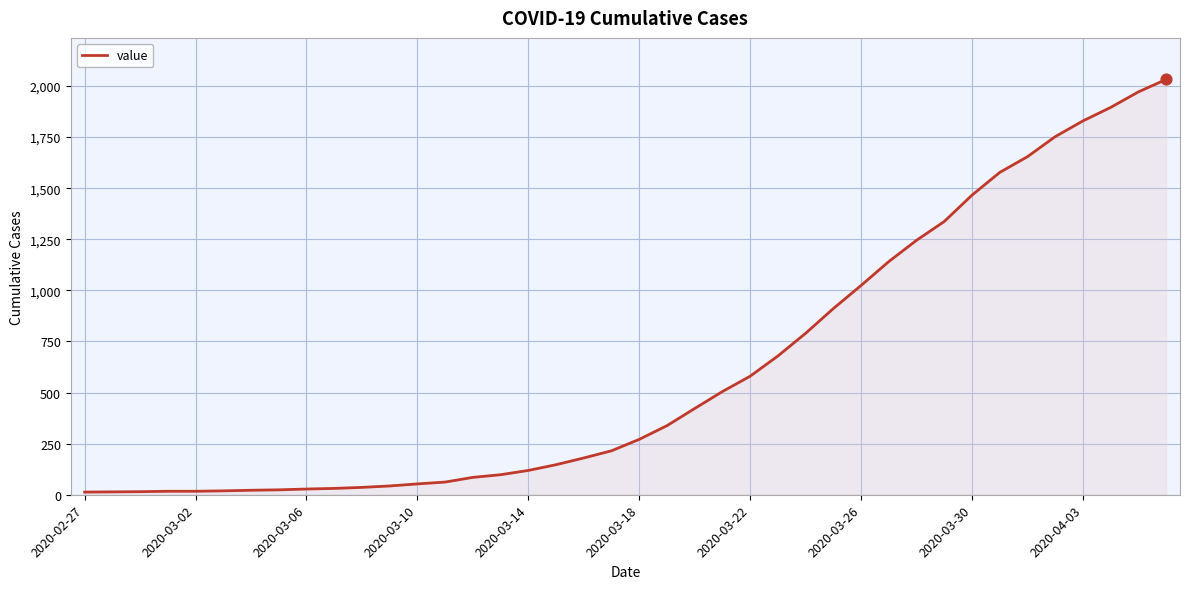

What is the difference between the maximum and minimum values?

2019